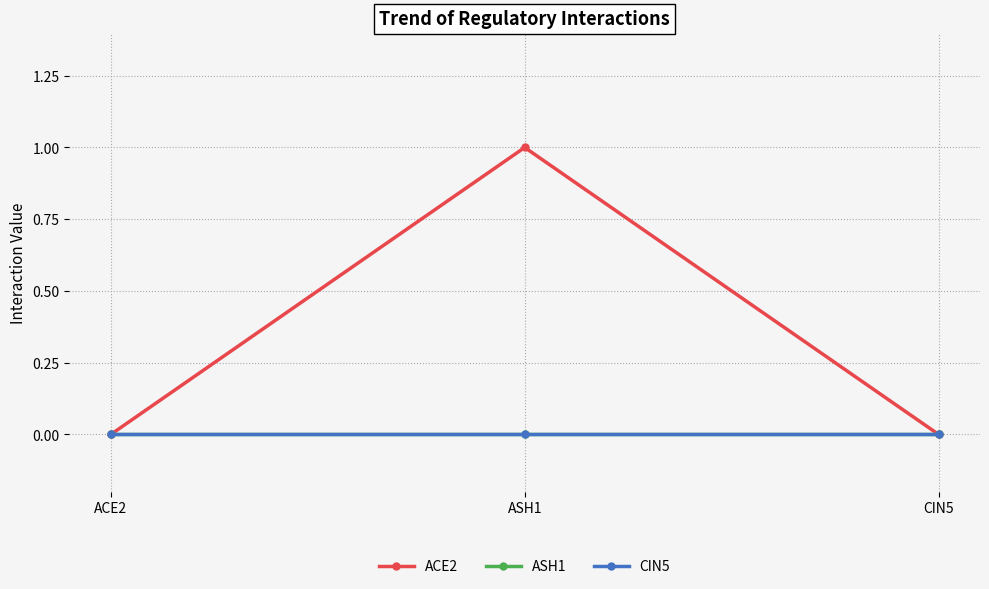

Does the chart have visible grid lines?

Yes